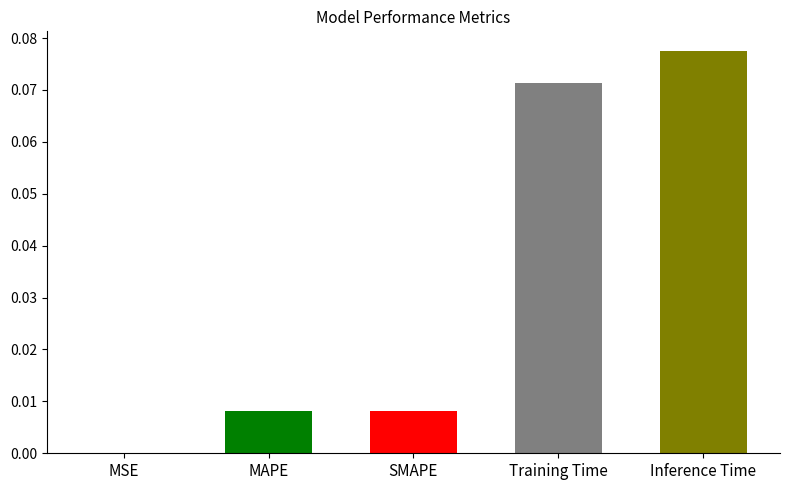

What is the change in value from MAPE to Inference Time?

+0.1